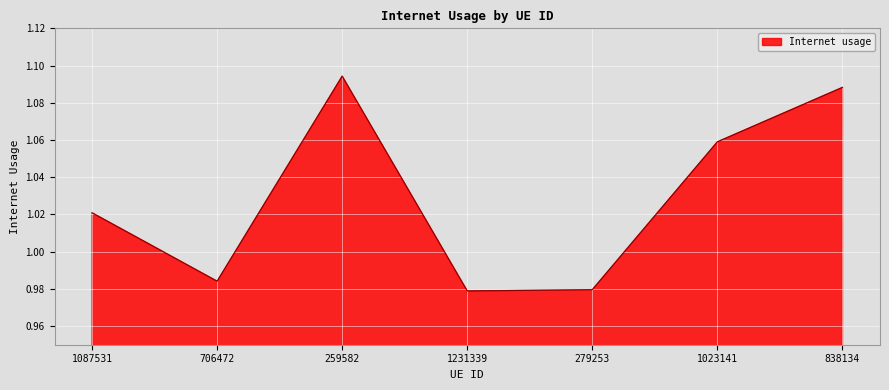

What position from the right is 1023141?

2